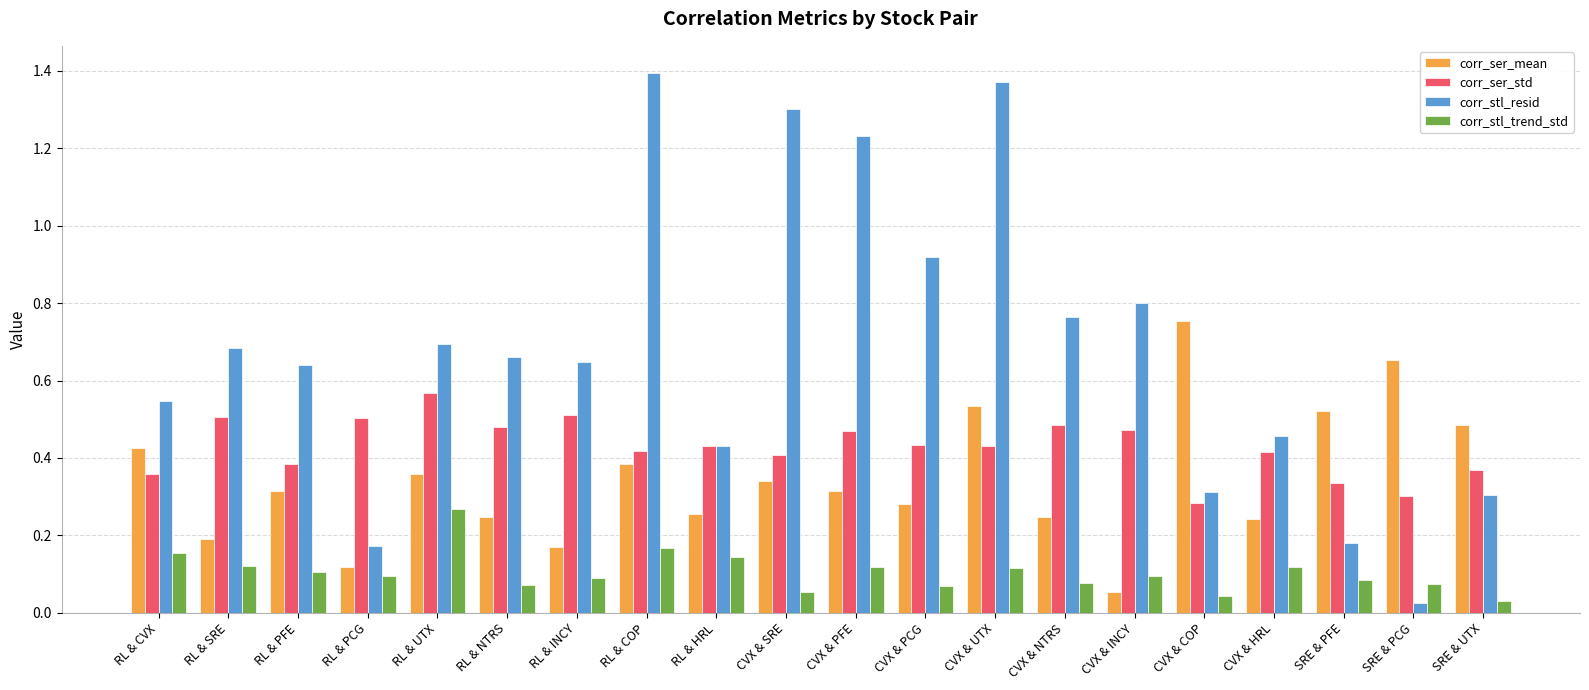

Which series changed the most between CVX & UTX and CVX & INCY?

corr_stl_resid